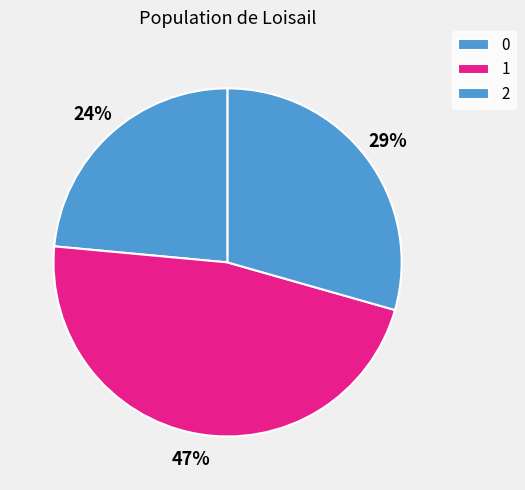

To the nearest percent, what is the combined percentage of 0 and 2?

53%